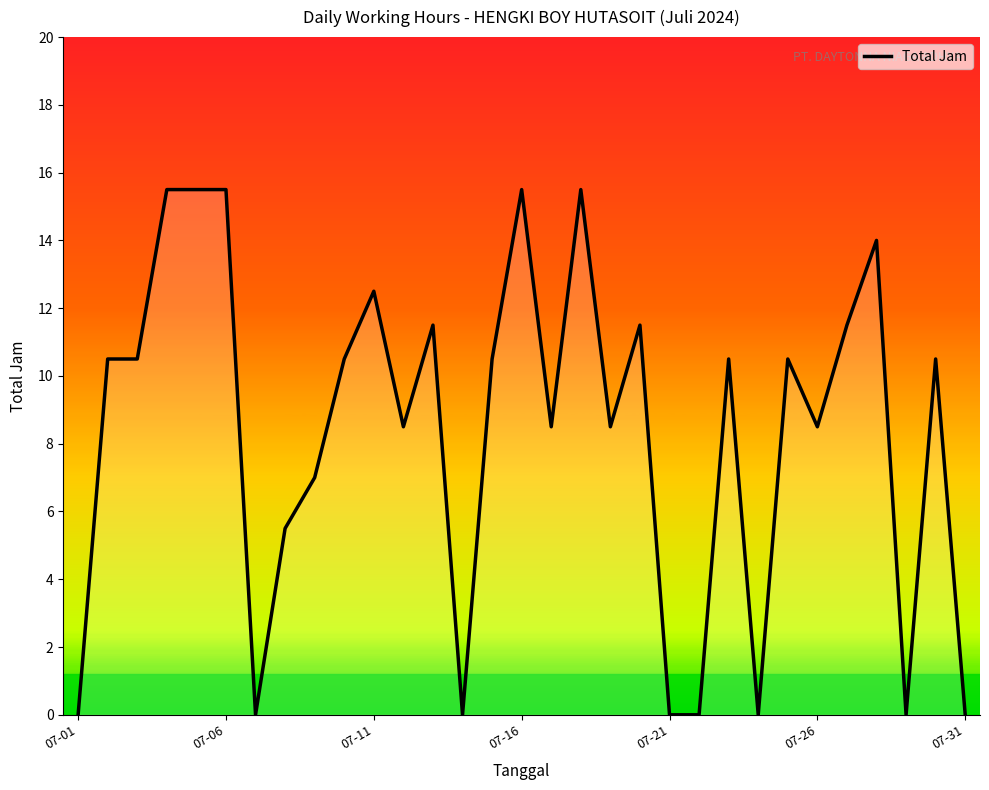

True or false: there are more than 0 points higher than both neighbors.

True